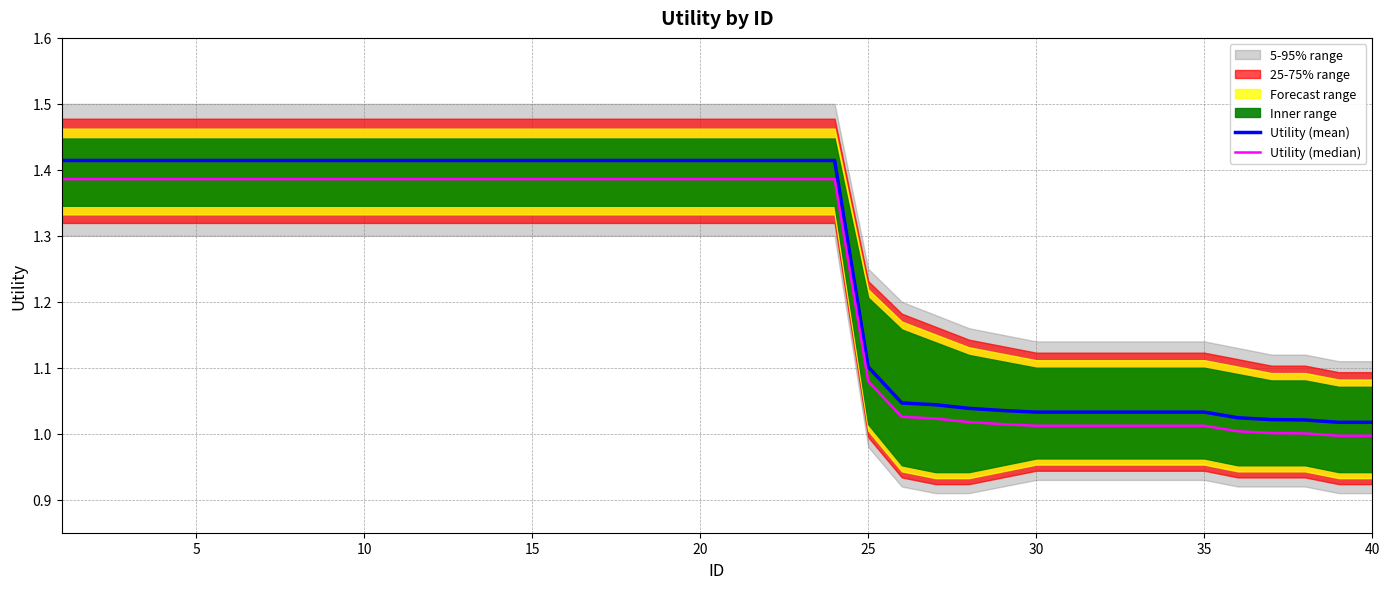

Is this an area chart (filled region under the line)?

No